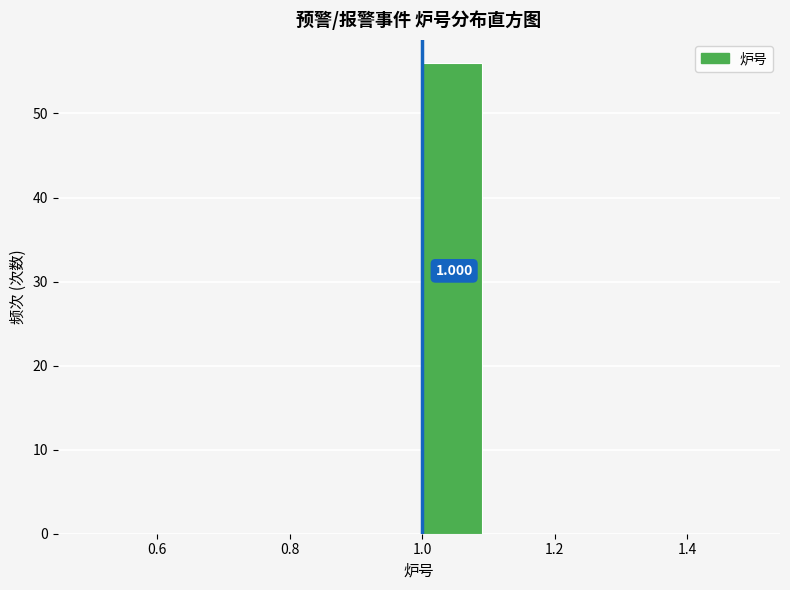

Over which range of the x-axis is the bar tallest?

1.0 to 1.1